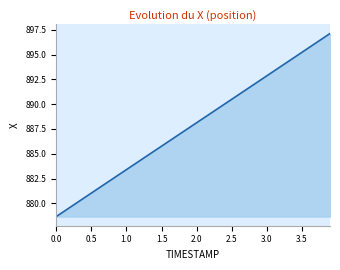

What is the maximum value shown in the chart?

897.1